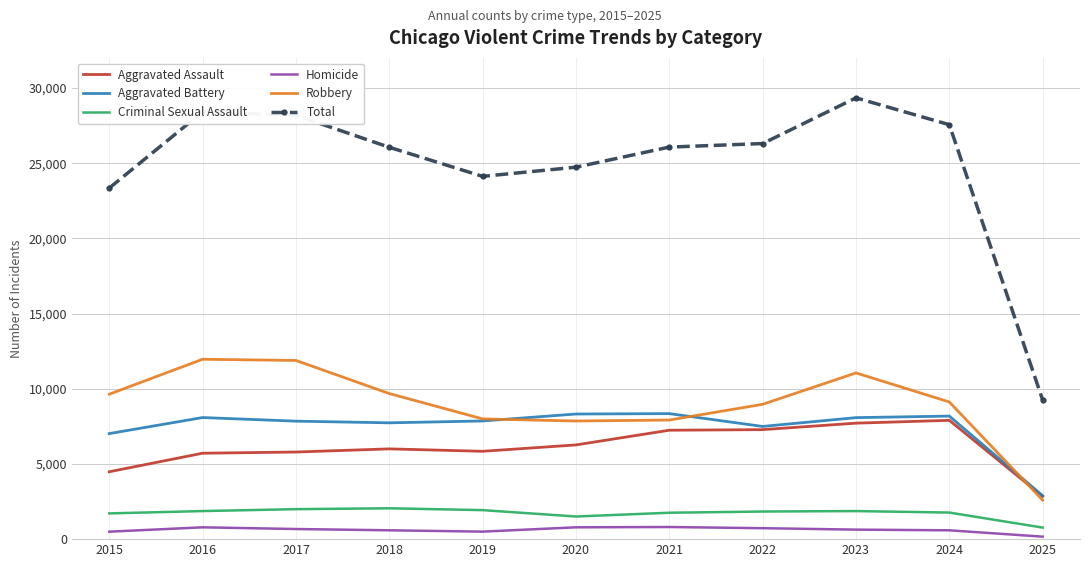

Which series has the widest spread of values?

Total